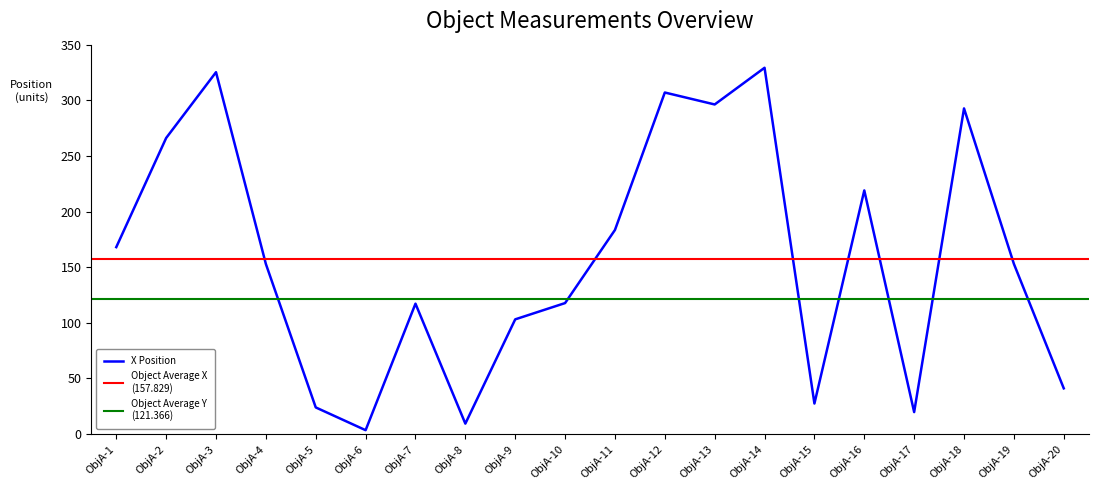

Is it true that X Position equals 44.9 at ObjA-15?

False